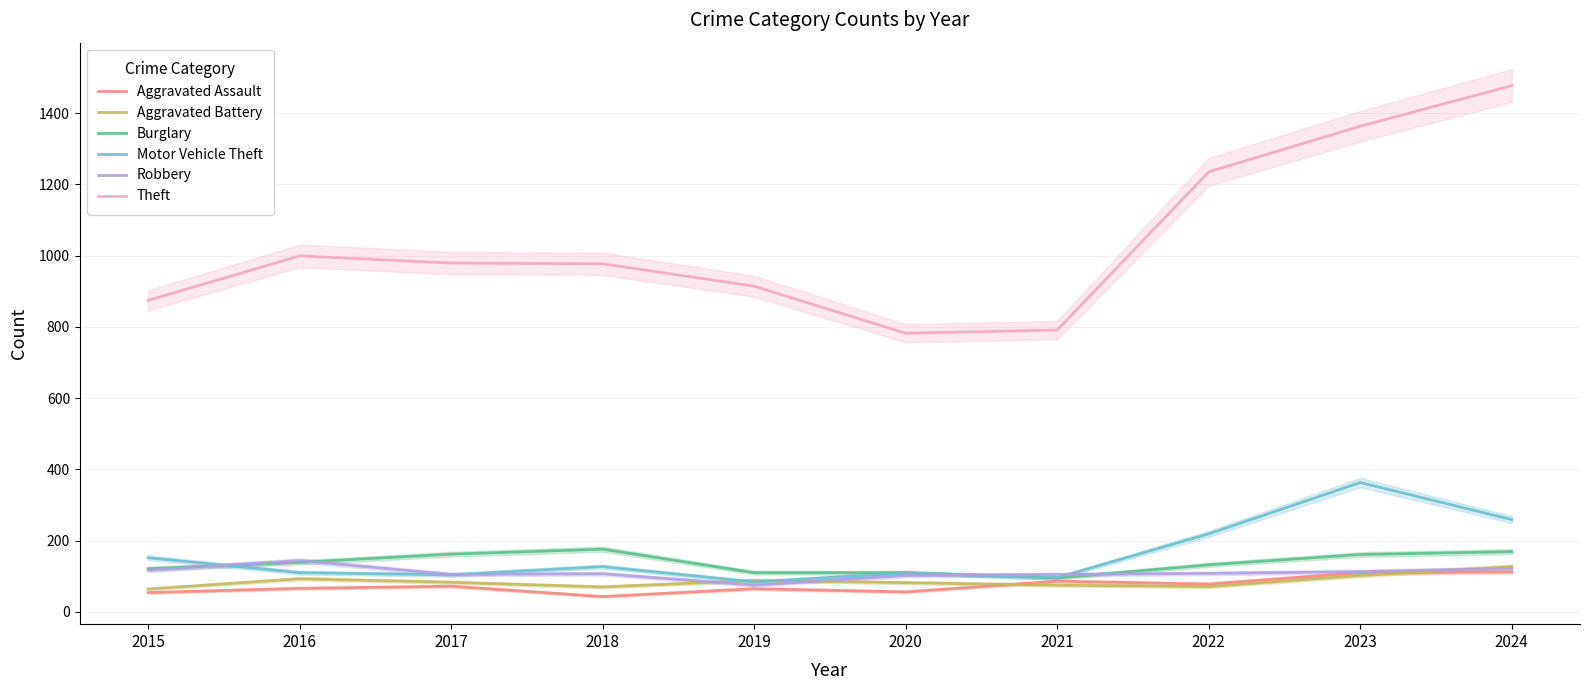

What is the sum of the Burglary values at 2017 and 2024?

331